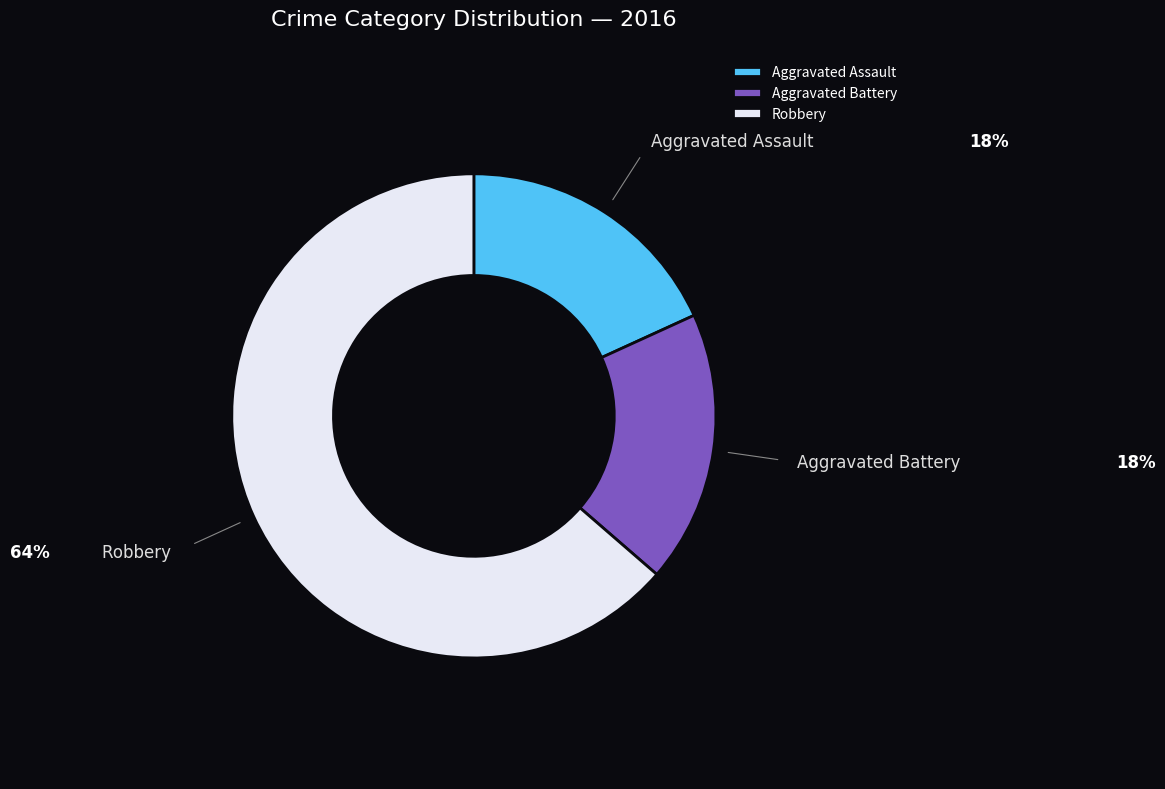

Does any single category account for the majority?

Yes